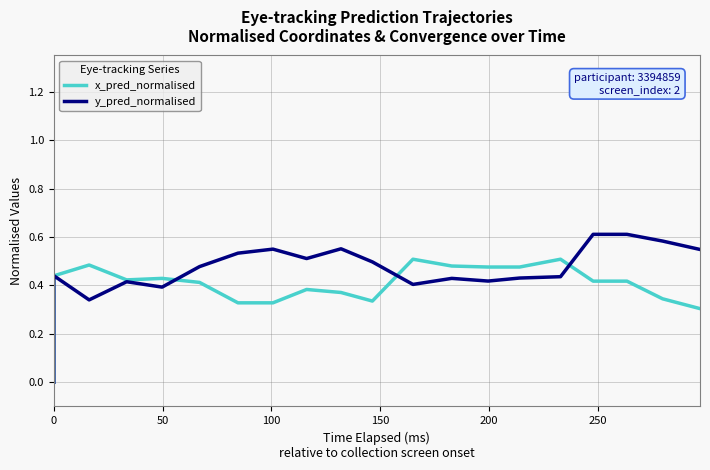

What is the greatest value displayed?

0.6